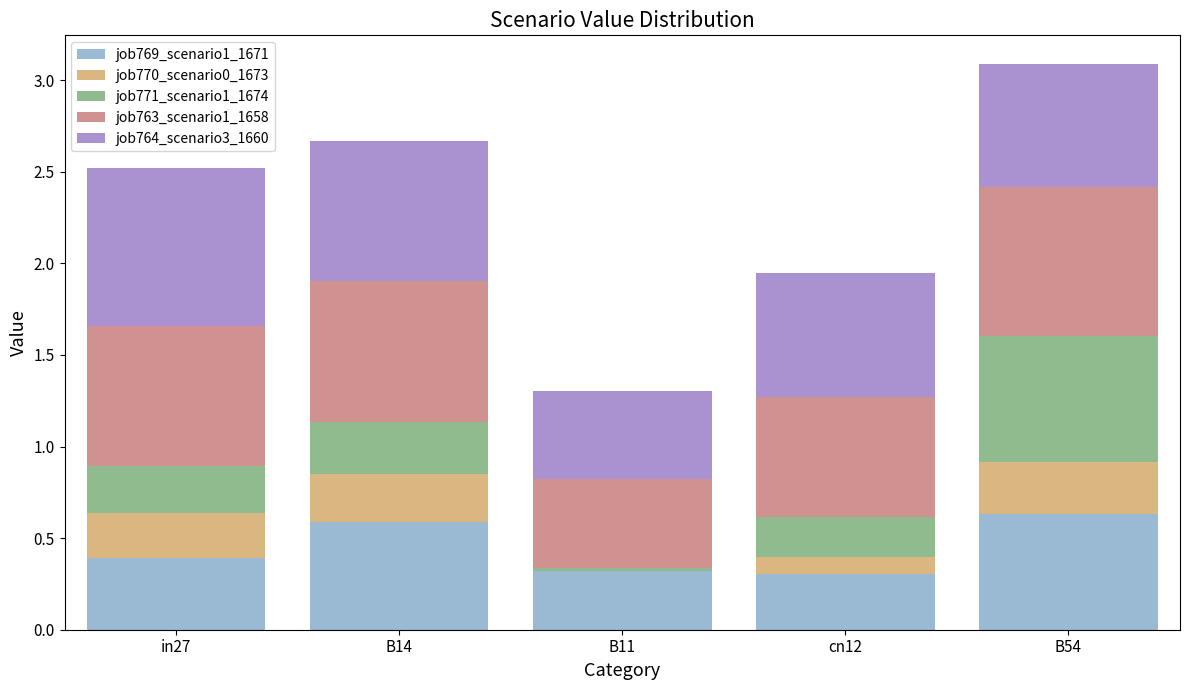

What is the total value across all series at cn12?

1.9